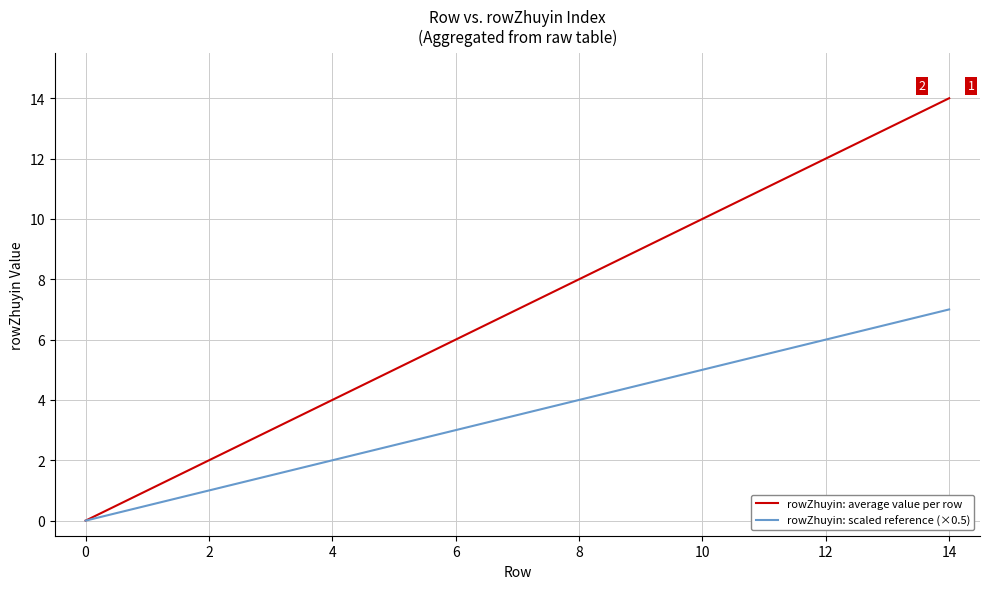

Which series has the widest spread of values?

rowZhuyin: average value per row